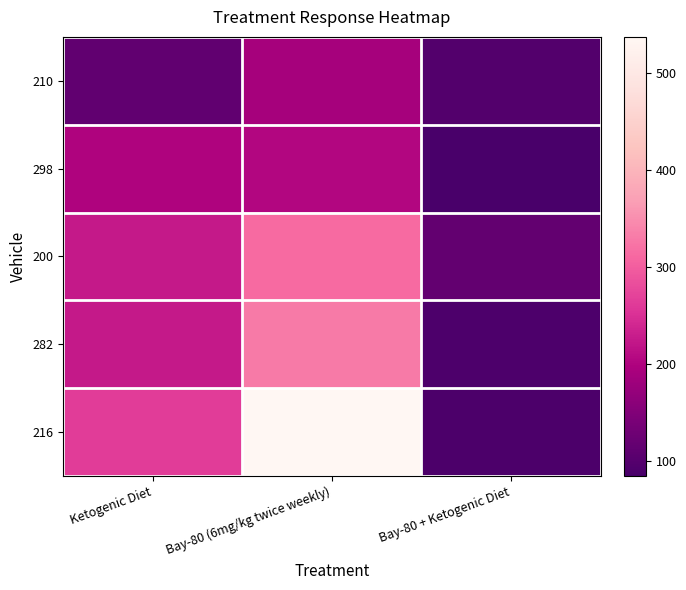

Which series has the widest spread of values?

216